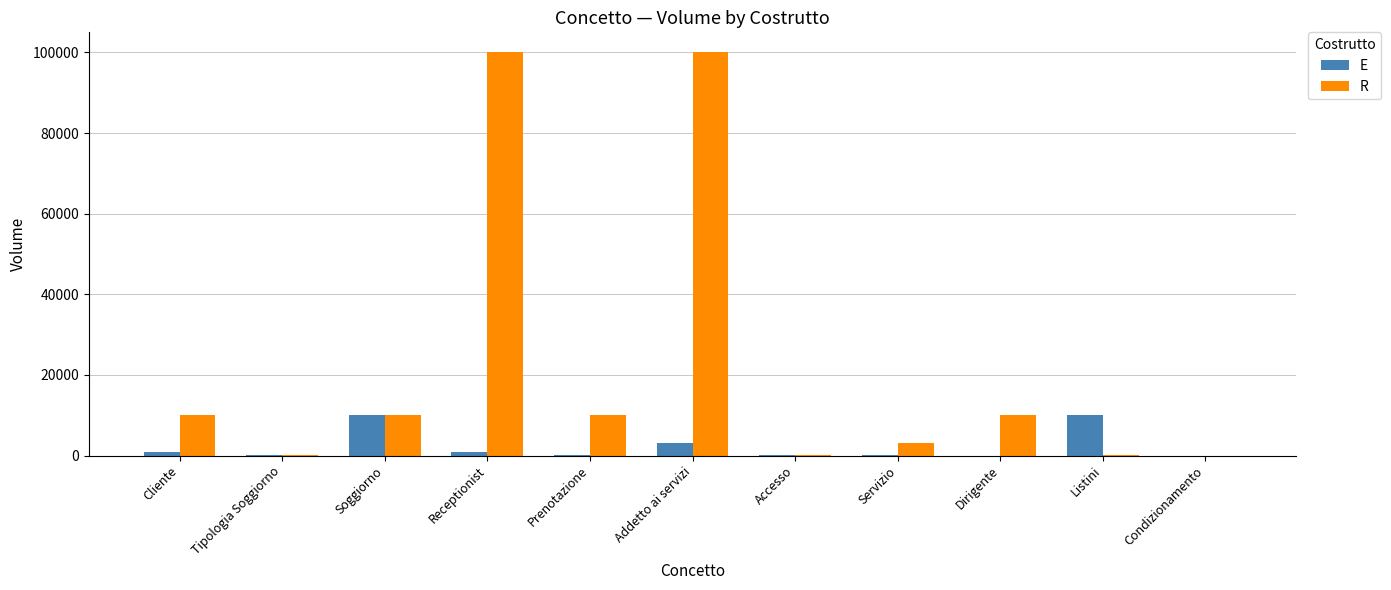

Between Cliente and Soggiorno, which series saw the biggest shift?

E